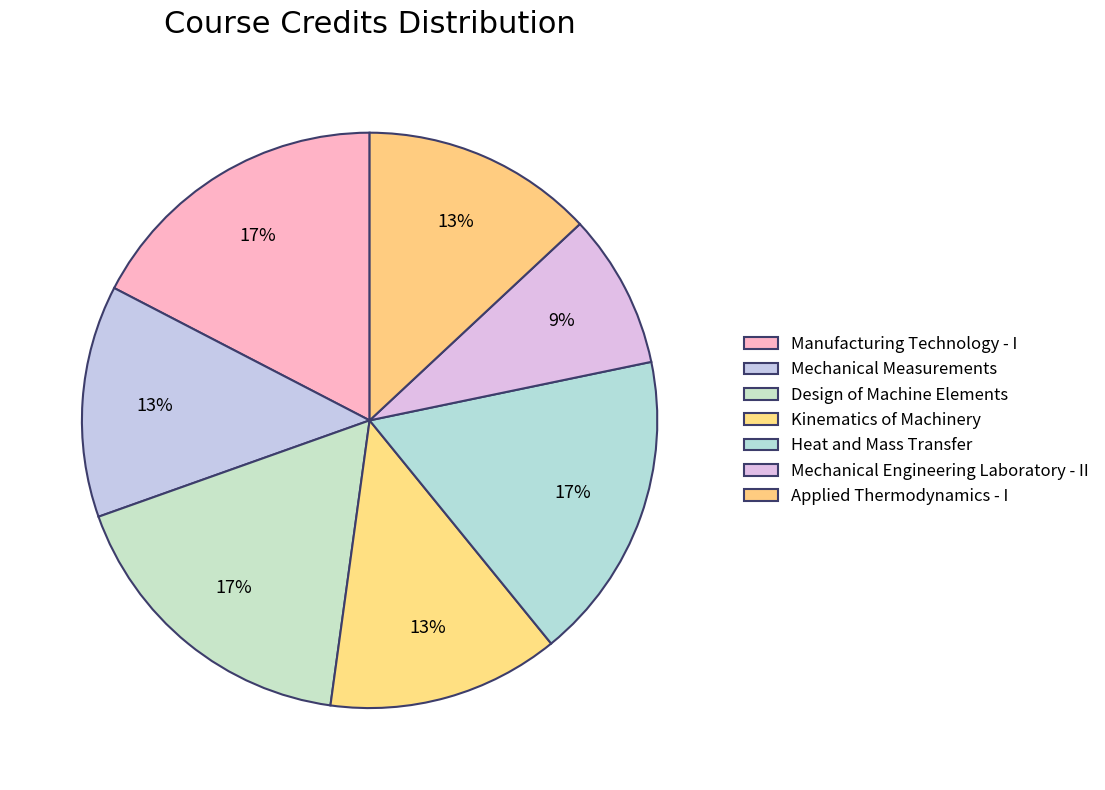

True or false: Mechanical Measurements accounts for 13% of the total.

True